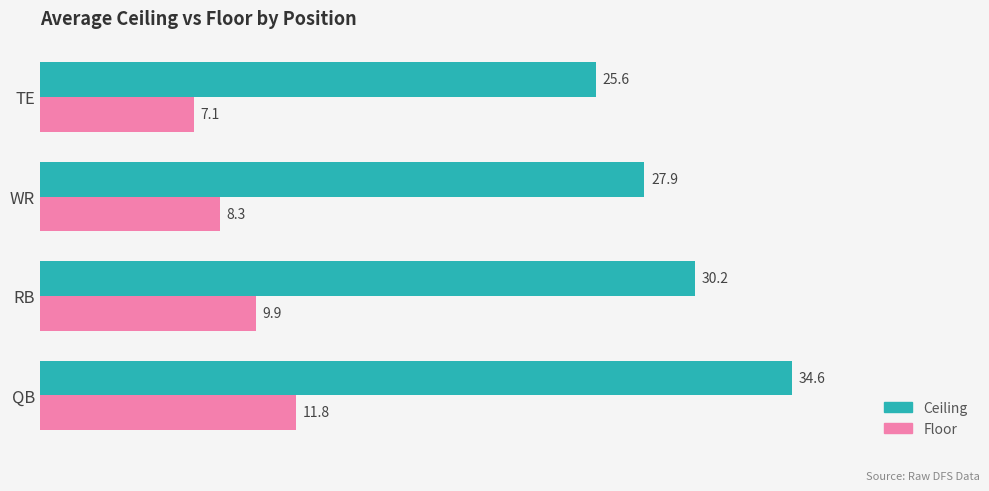

What is the average value of the Floor series?

9.3